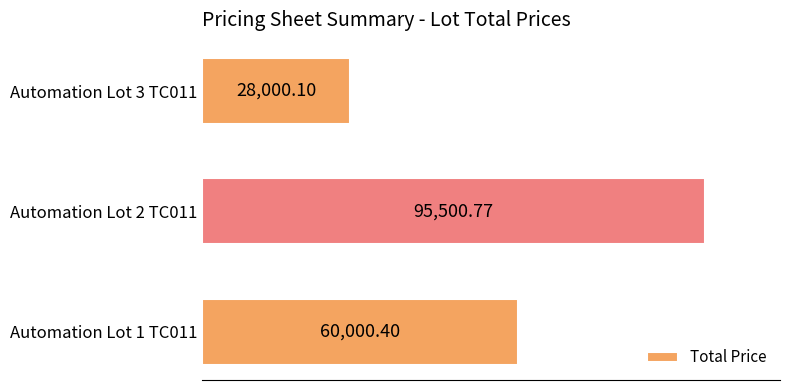

List the labels in order of value, largest first.

Automation Lot 2 TC011, Automation Lot 1 TC011, Automation Lot 3 TC011